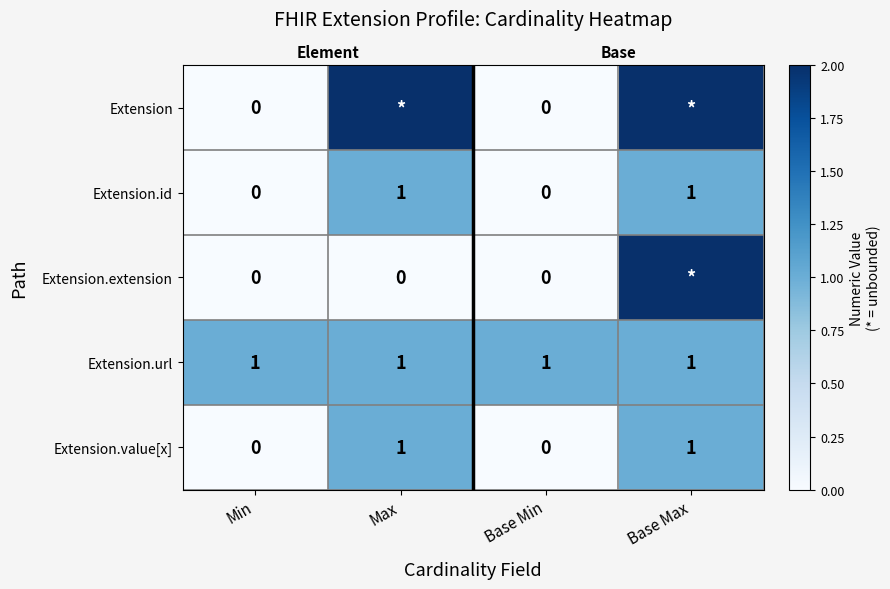

The Extension.url series shows 1 at Min. True or false?

True